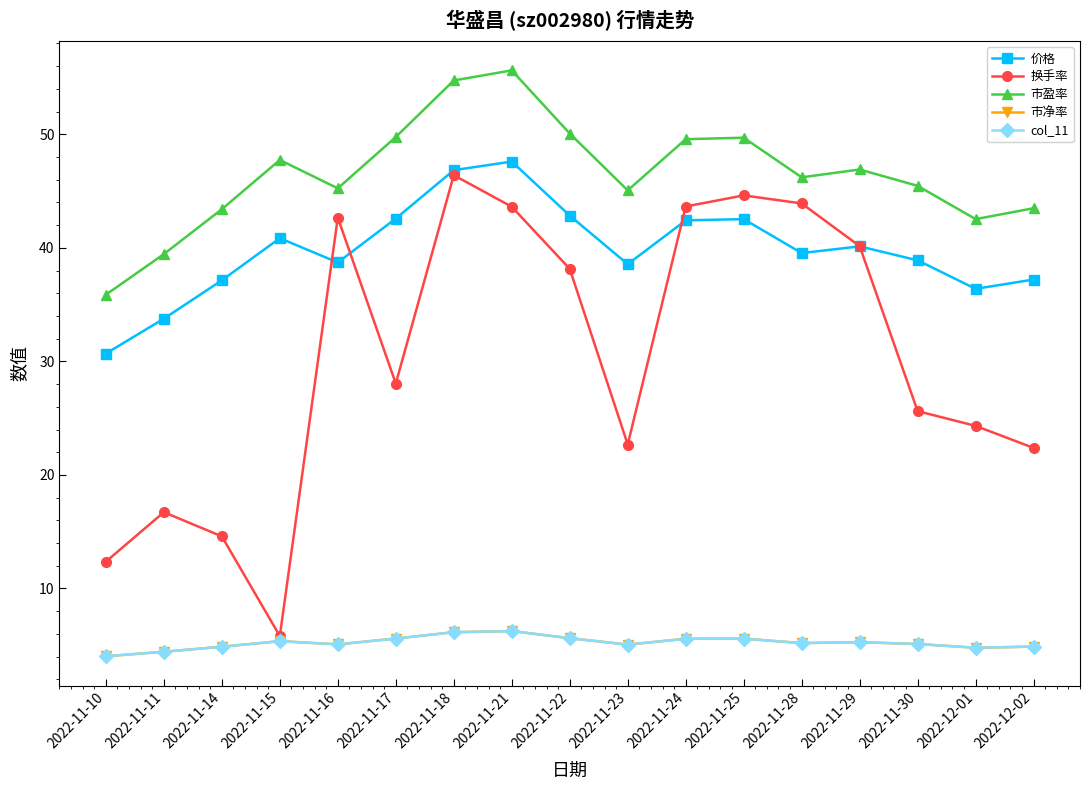

What position from the left is 2022-11-23?

10